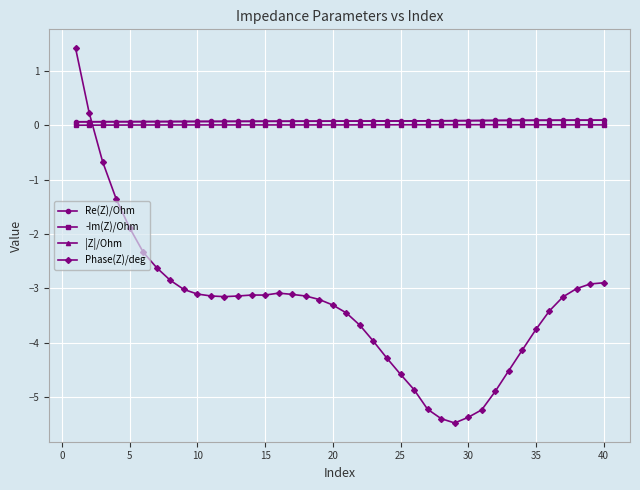

True or false: -Im(Z)/Ohm has more than 0 interior local peaks.

True